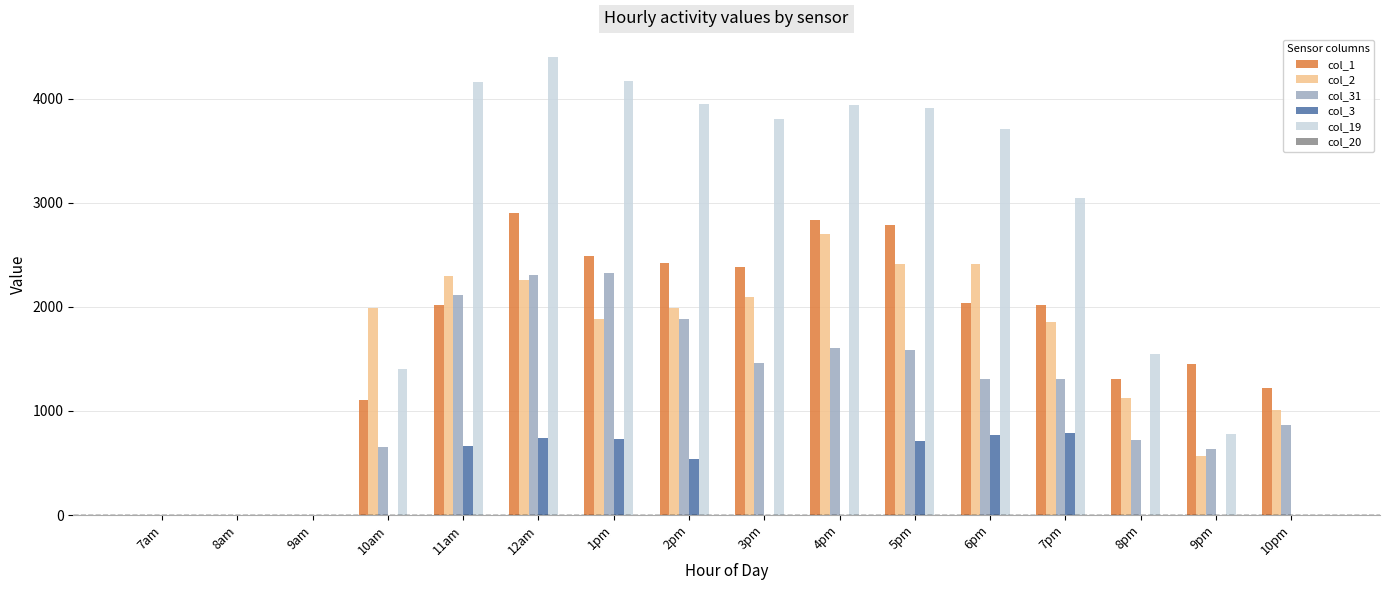

What is the sum of all col_1 values?

26974.3